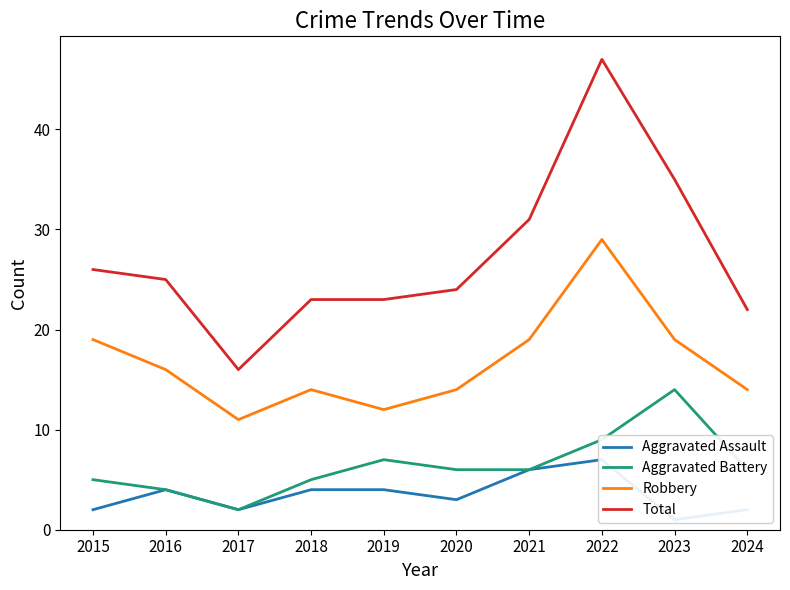

The Aggravated Battery series shows 11 at 2020. True or false?

False